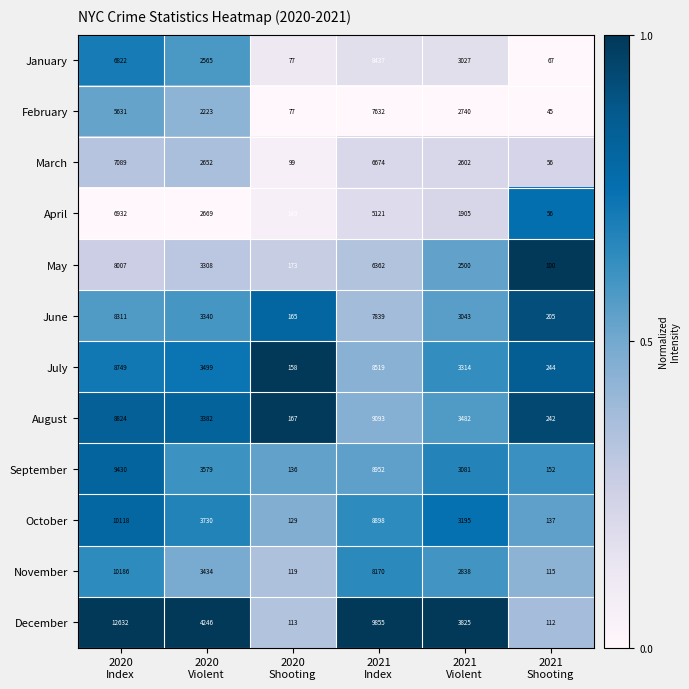

What is the total value across all series at 2021
Violent?

35552